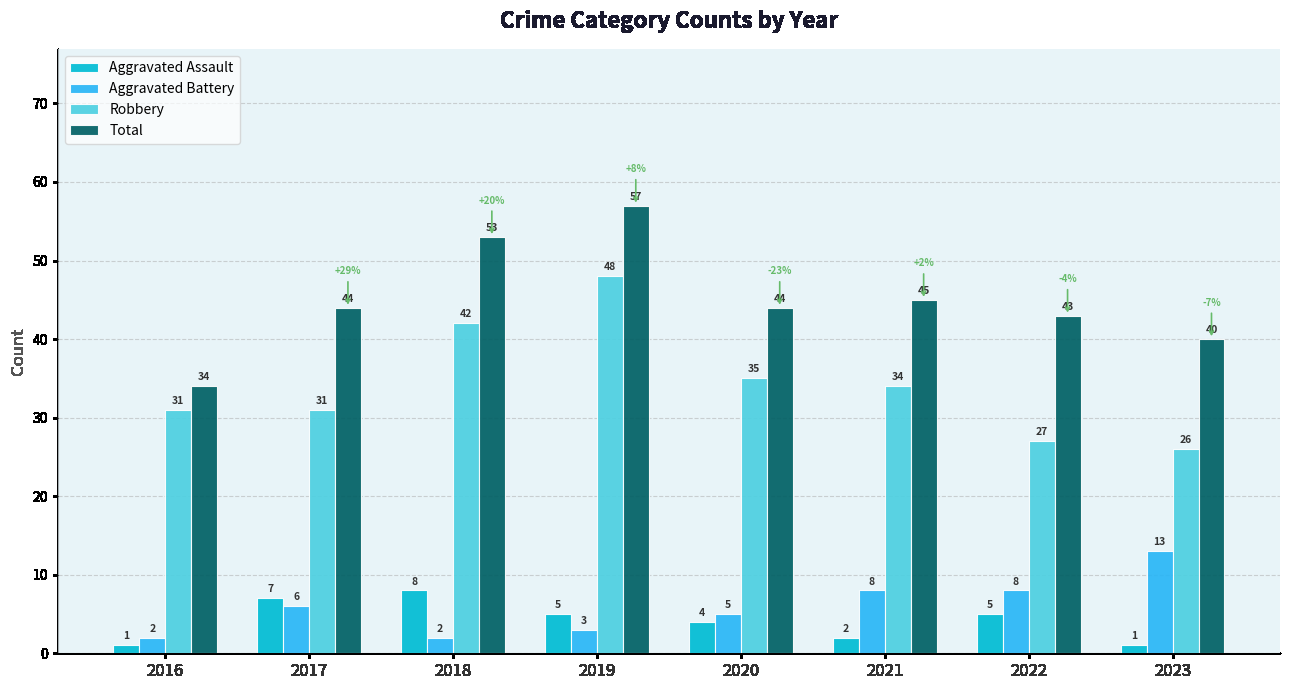

Which series has the widest spread of values?

Total